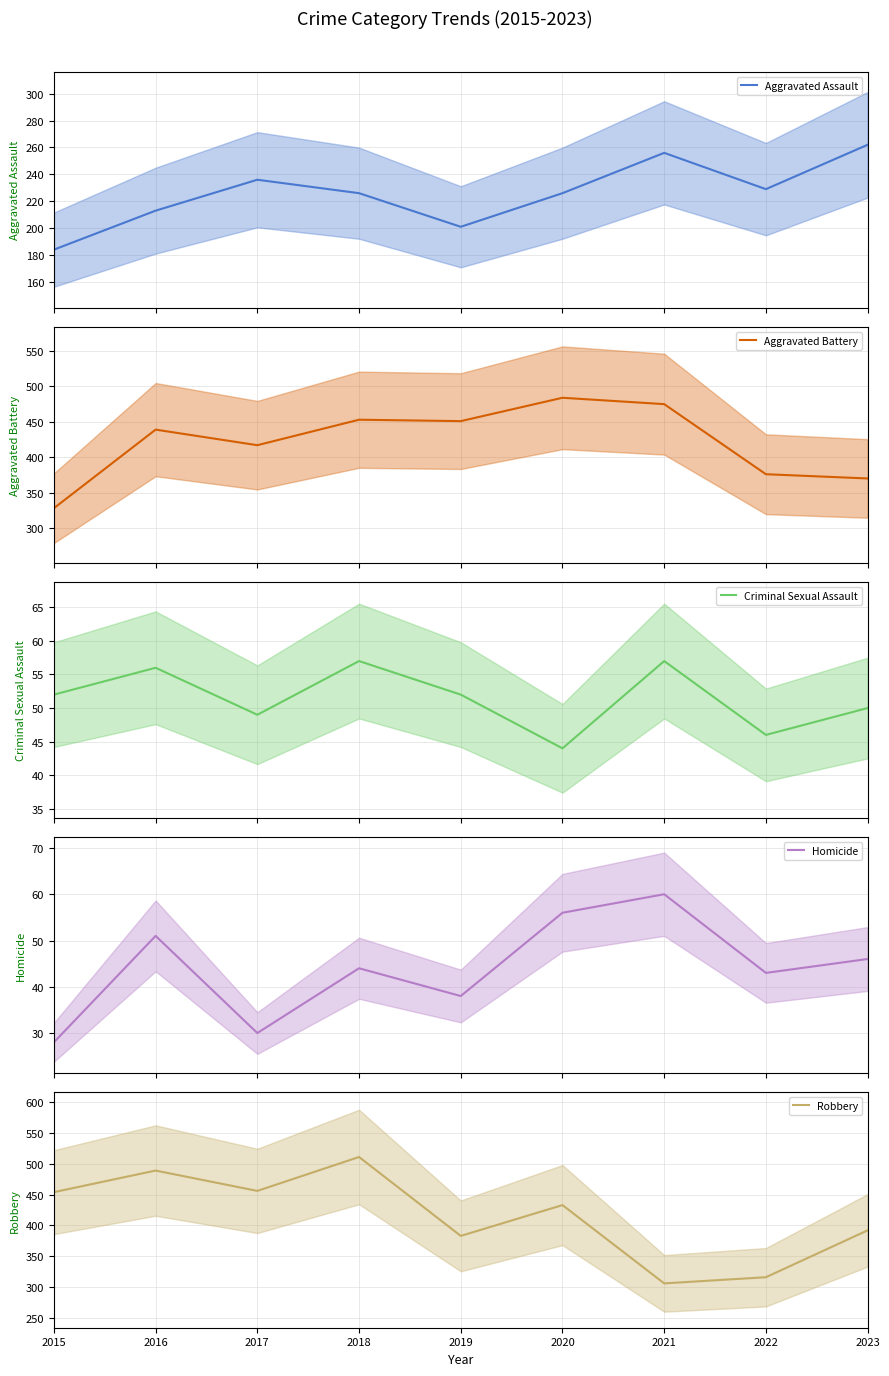

What is the total value across all series at 2017?

1188